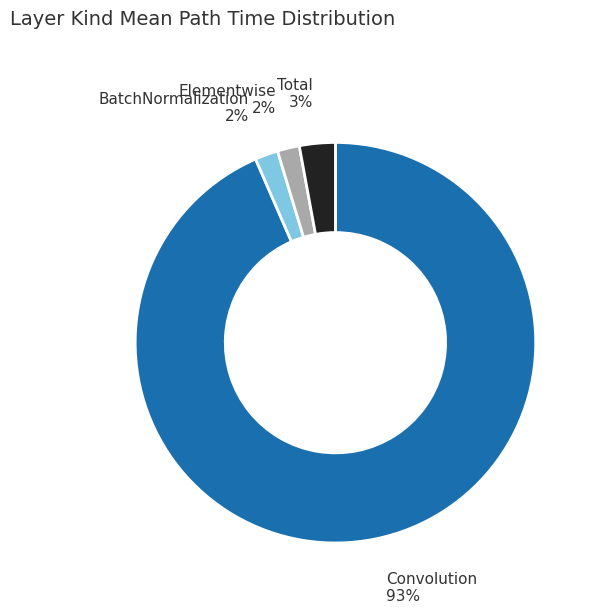

Count the number of slices in the pie.

4